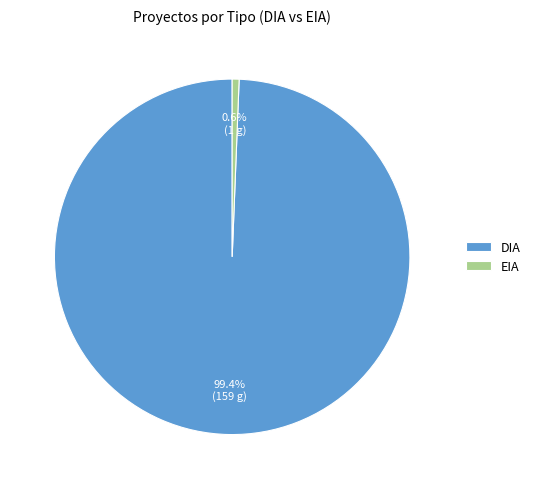

Is there a majority slice in this chart?

Yes